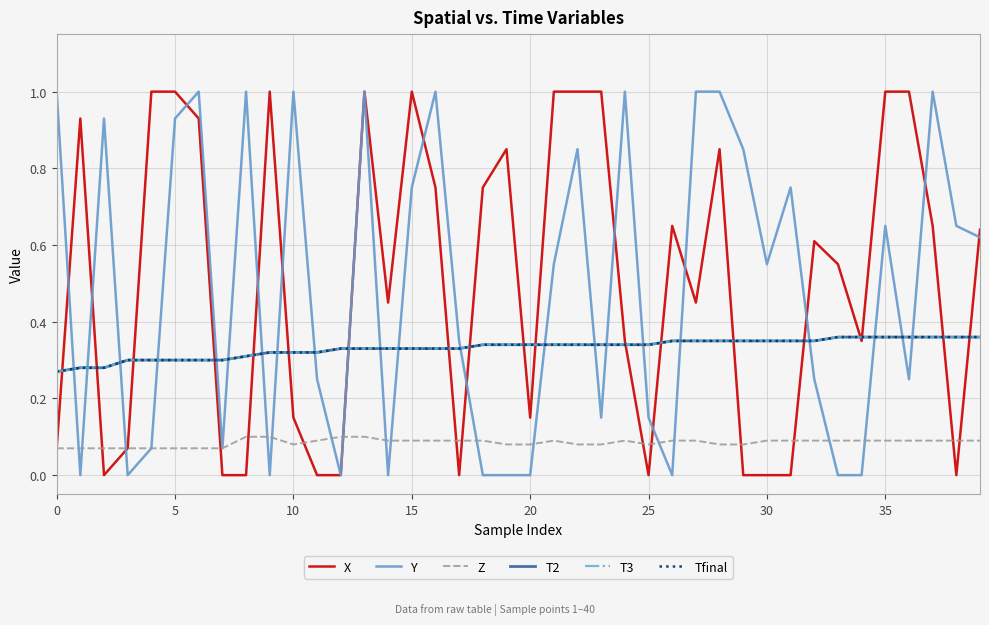

What is the value of the T3 point at the 5th from the left?

0.3